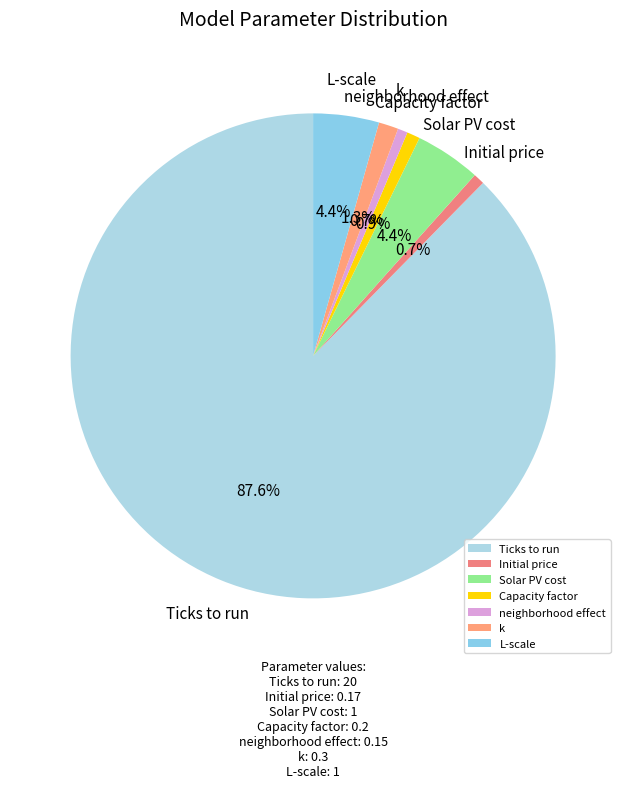

True or false: Solar PV cost accounts for 4% of the total.

True